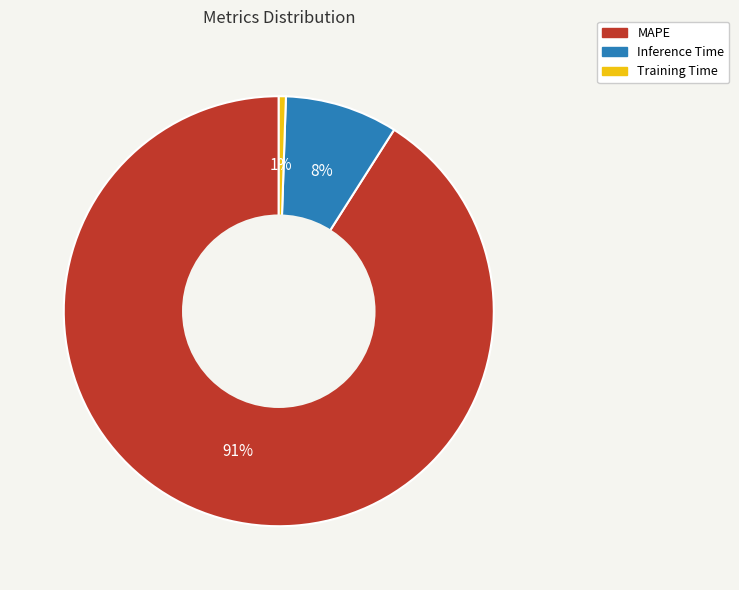

How many slices are in this pie chart?

3